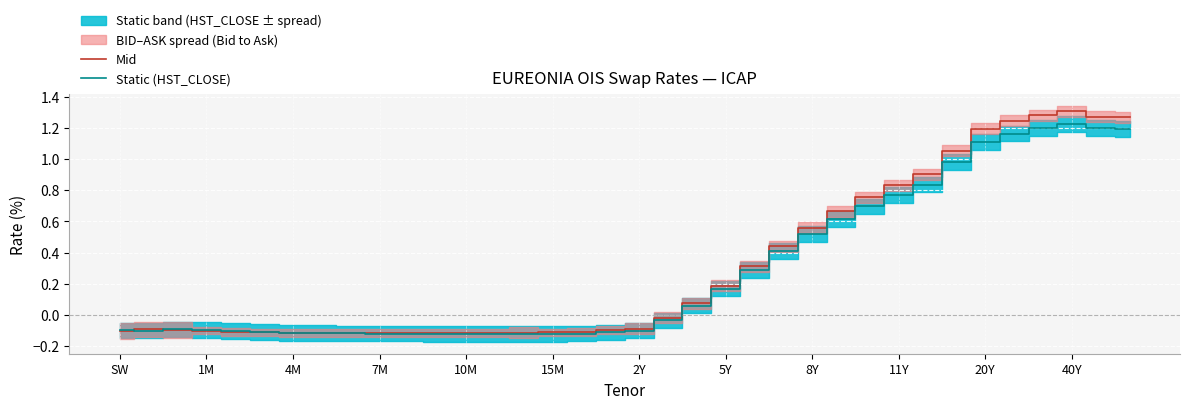

What is the smallest value displayed?

-0.1